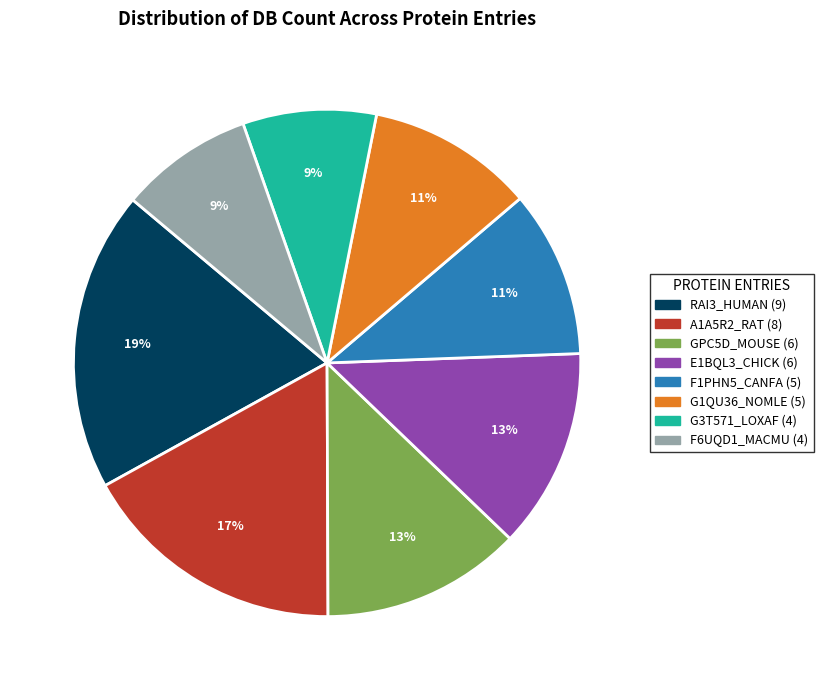

What percentage is the F1PHN5_CANFA (5) slice, to the nearest percent?

11%